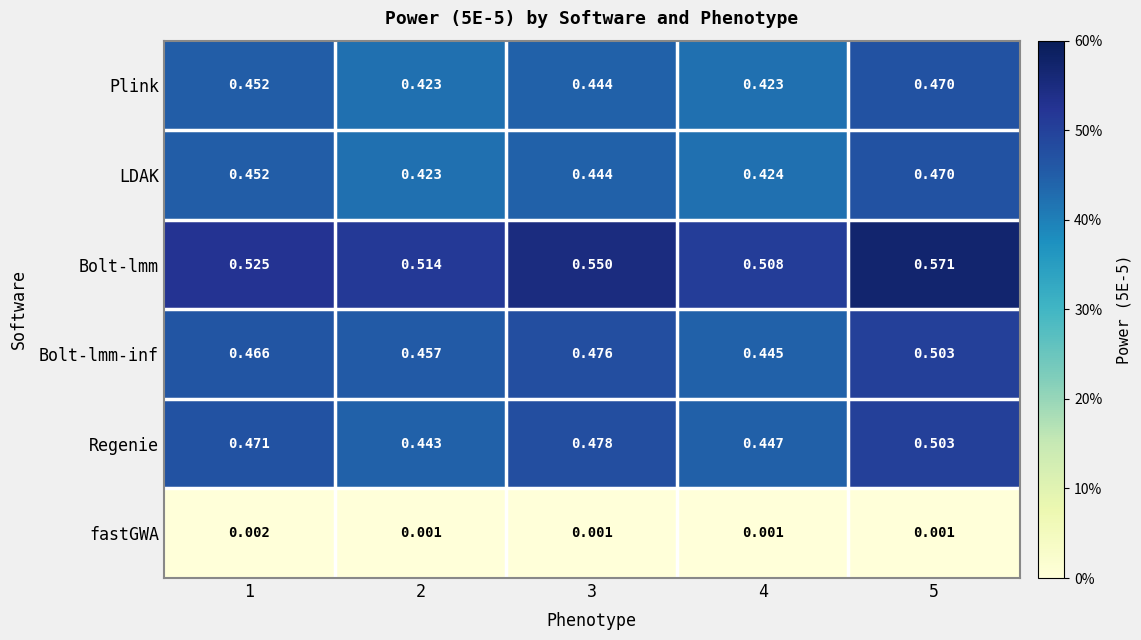

Which series has the largest total across all categories?

Bolt-lmm